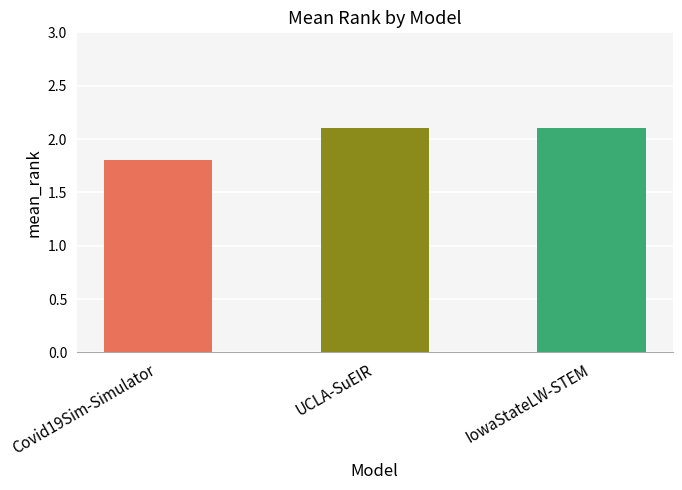

What is the label of the 1st bar from the right?

IowaStateLW-STEM